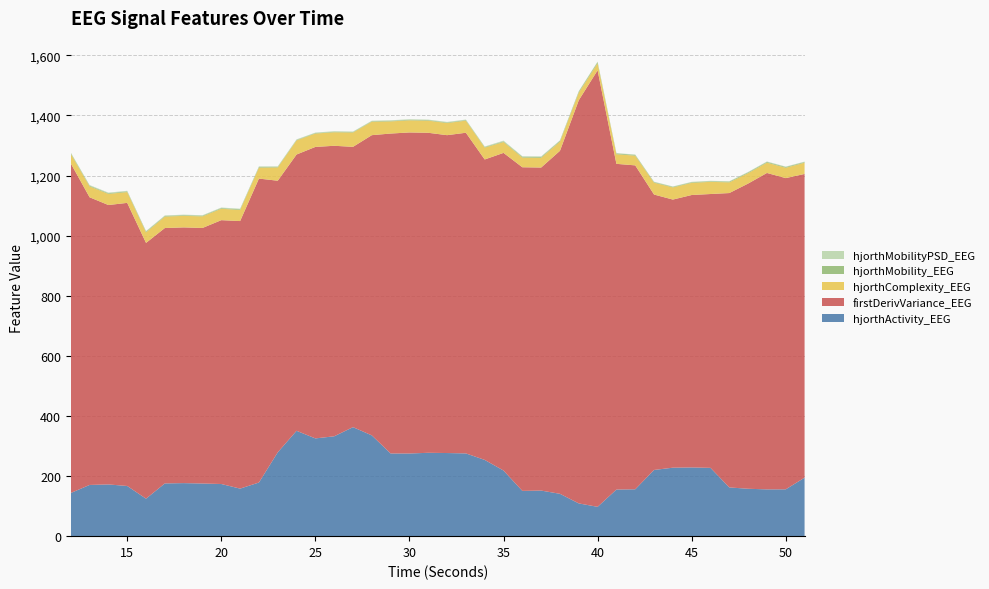

Reading left to right, list all the values displayed in this chart.

hjorthActivity_EEG: 143.7	170.5	172.1	167.0	124.7	175.5	176.5	175.2	173.6	158.2	178.5	279.0	350.6	325.3	332.4	362.8	335.4	275.2	275.1	277.4	276.6	275.4	253.8	218.4	150.7	151.7	140.9	109.0	97.6	155.1	156.0	220.3	227.9	228.7	227.3	162.2	157.7	155.7	155.8	194.7
firstDerivVariance_EEG: 1096.8	957.4	929.9	942.2	851.3	850.0	851.1	850.5	878.1	890.4	1011.5	903.9	919.5	970.1	966.8	932.9	999.2	1064.7	1068.5	1065.0	1057.9	1067.2	999.9	1057.1	1077.0	1075.1	1141.5	1341.8	1452.7	1083.9	1078.0	916.6	892.3	906.6	911.3	979.7	1015.7	1053.0	1035.8	1010.7
hjorthComplexity_EEG: 31.7	36.3	37.1	36.0	35.2	38.1	38.4	38.6	38.0	36.9	36.6	44.3	47.0	44.5	45.0	47.8	44.8	40.5	40.4	40.4	40.3	40.3	39.5	36.2	32.3	32.4	30.7	25.5	23.6	32.1	32.3	39.4	40.5	40.5	40.5	35.6	34.7	34.3	34.5	37.5
hjorthMobility_EEG: 2.8	2.4	2.3	2.4	2.6	2.2	2.2	2.2	2.2	2.4	2.4	1.8	1.6	1.7	1.7	1.6	1.7	2.0	2.0	2.0	2.0	2.0	2.0	2.2	2.7	2.7	2.9	3.5	3.9	2.6	2.6	2.0	2.0	2.0	2.0	2.5	2.5	2.6	2.6	2.3
hjorthMobilityPSD_EEG: 1.8	2.0	1.9	1.8	1.7	1.6	1.7	1.6	1.8	1.8	1.6	1.7	1.7	1.4	1.8	1.6	1.5	1.8	1.6	1.5	1.8	1.6	1.6	2.4	1.8	2.0	1.4	1.4	1.5	1.0	1.2	1.4	1.2	1.3	1.4	1.2	1.4	1.4	1.2	1.4